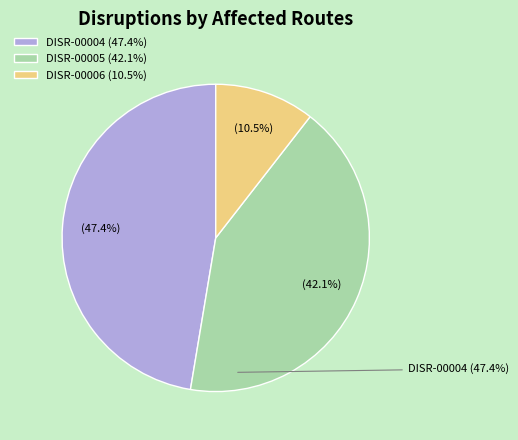

Approximately how many times larger is the value at DISR-00004 compared to DISR-00006?

4.5